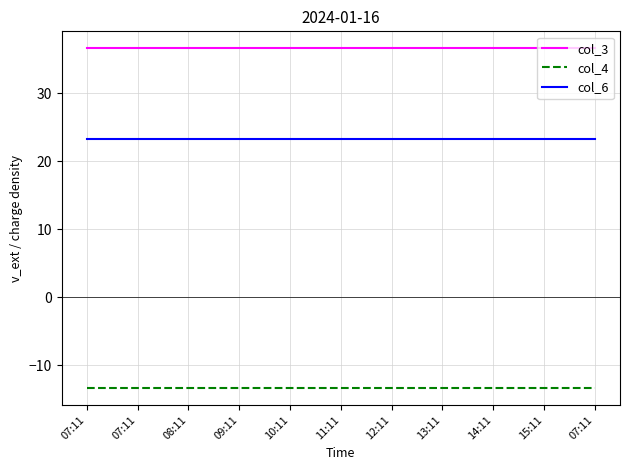

What is the sum of all col_4 values?

-146.6